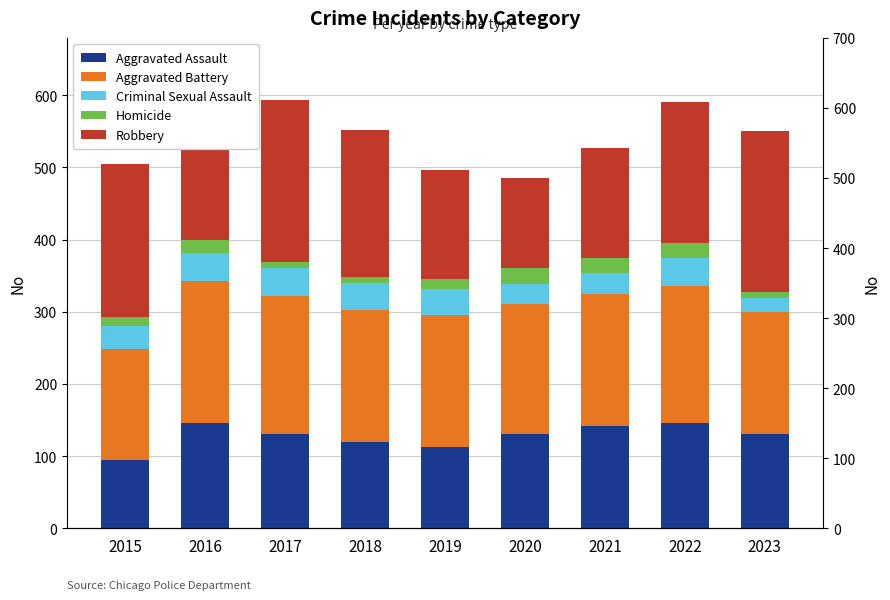

Reading left to right, extract all data points from this chart.

Aggravated Assault: 95	146	131	119	113	131	142	146	130
Aggravated Battery: 154	196	191	183	182	180	182	190	169
Criminal Sexual Assault: 31	40	39	38	37	28	30	39	20
Homicide: 13	18	8	8	14	22	20	20	9
Robbery: 212	247	224	204	150	124	153	196	223